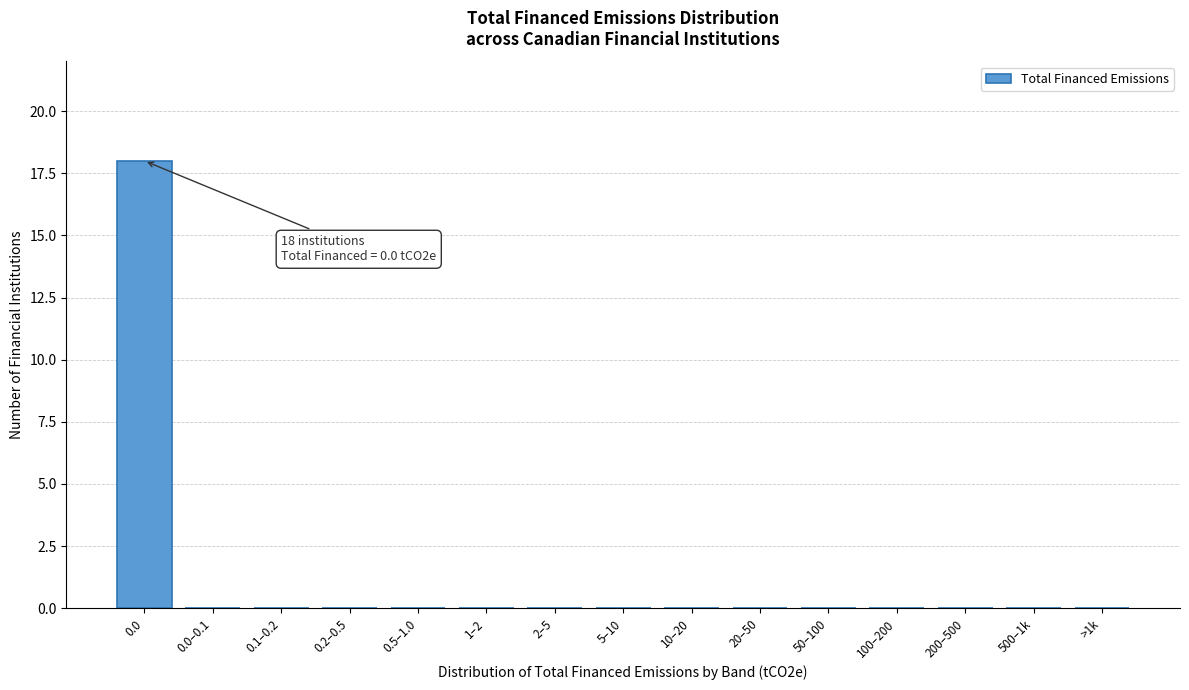

Reading left to right, extract all data points from this chart.

0.0=18	0.0–0.1=0	0.1–0.2=0	0.2–0.5=0	0.5–1.0=0	1–2=0	2–5=0	5–10=0	10–20=0	20–50=0	50–100=0	100–200=0	200–500=0	500–1k=0	>1k=0